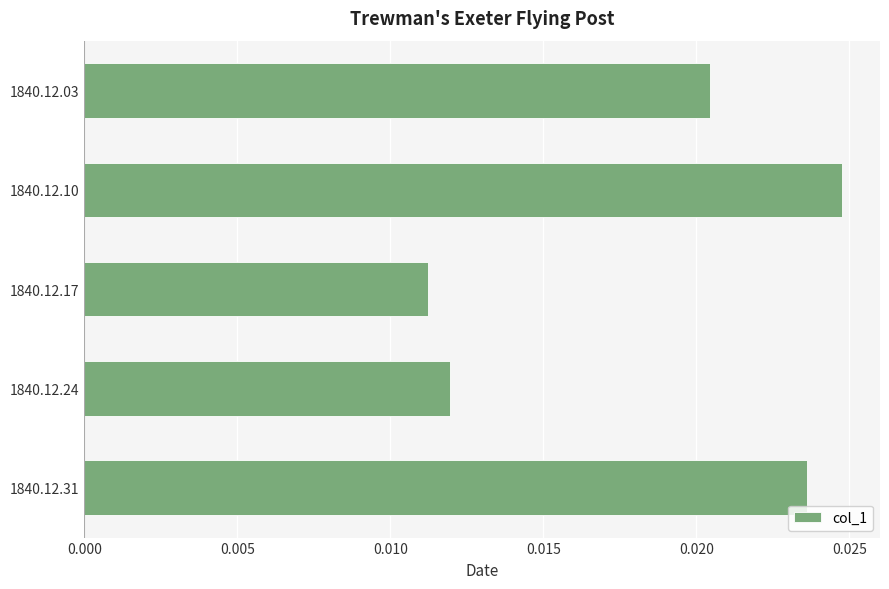

Which category has the lowest value across all series?

1840.12.17